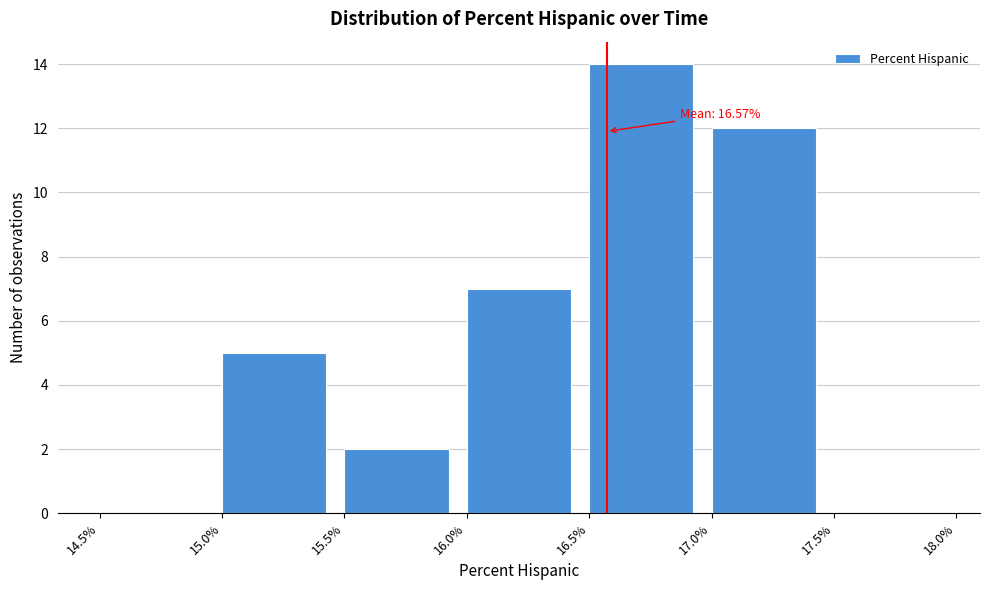

Which range on the x-axis has the tallest bar?

16.5% to 17.0%